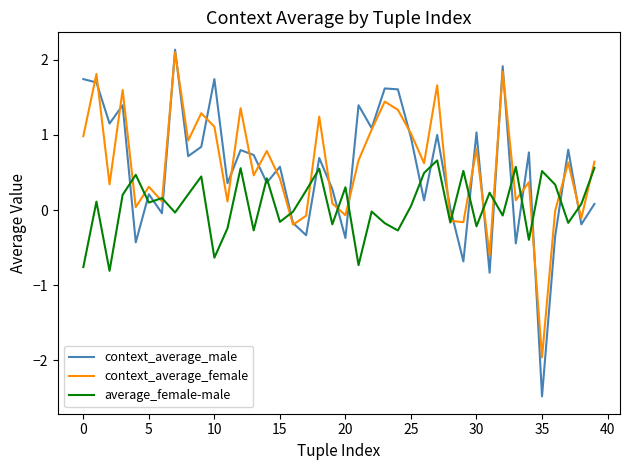

What is the minimum value shown in the chart?

-2.5